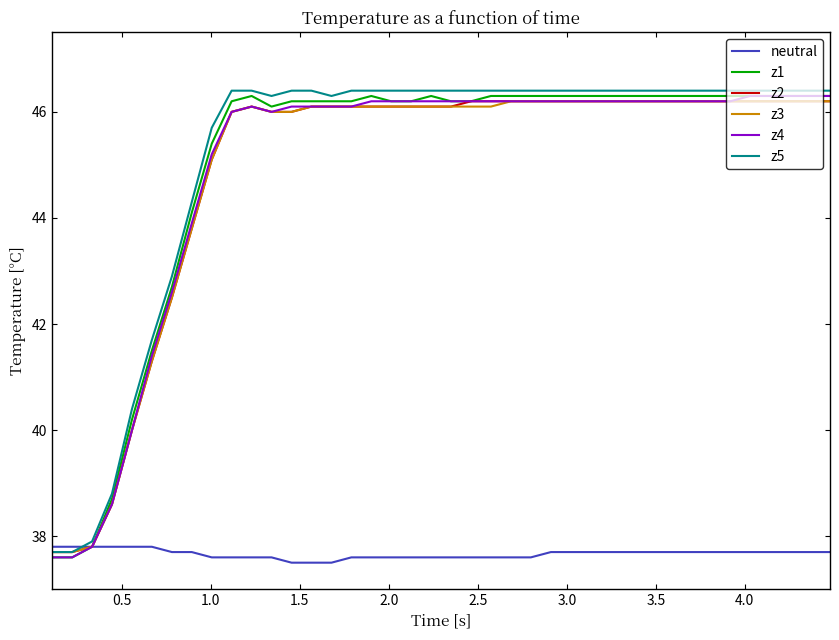

What is the minimum value for neutral?

37.5